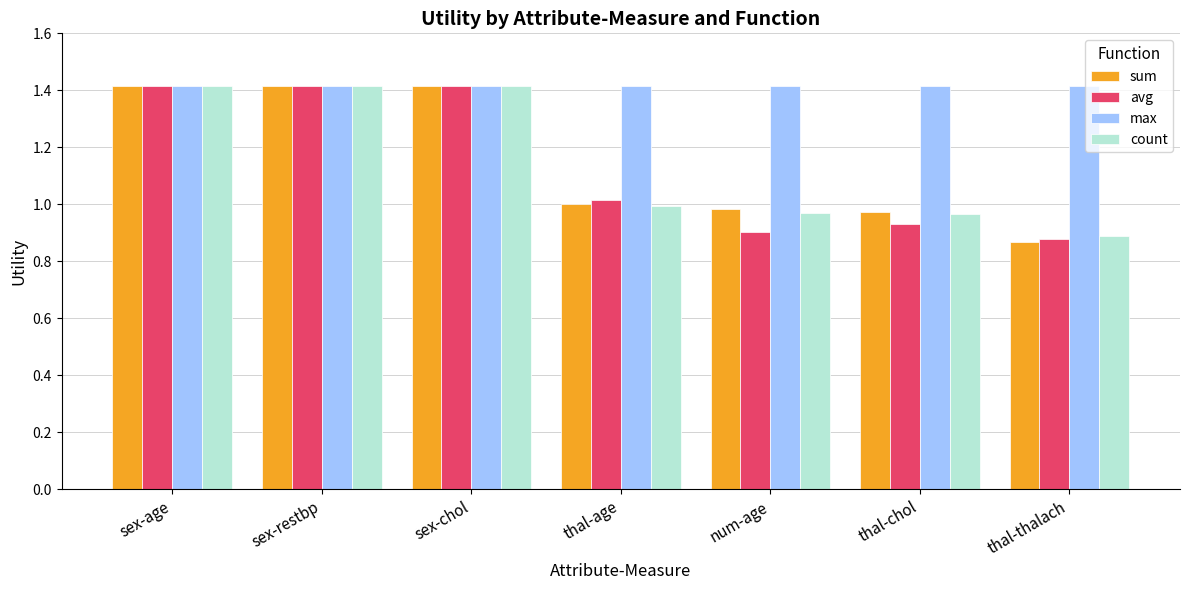

The count series shows 0.4 at num-age. True or false?

False